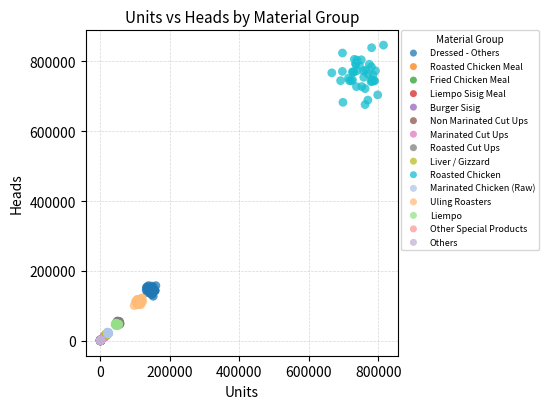

What are all the series names shown in the legend?

Dressed - Others, Roasted Chicken Meal, Fried Chicken Meal, Liempo Sisig Meal, Burger Sisig, Non Marinated Cut Ups, Marinated Cut Ups, Roasted Cut Ups, Liver / Gizzard, Roasted Chicken, Marinated Chicken (Raw), Uling Roasters, Liempo, Other Special Products, Others